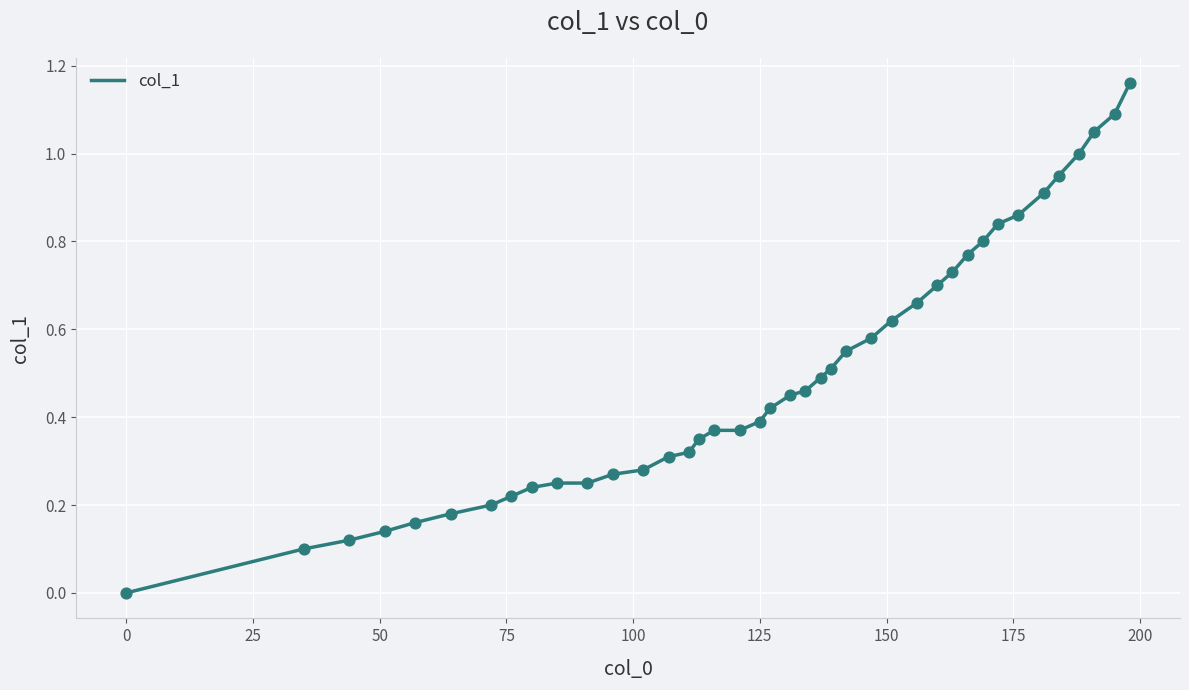

How many lines are shown in the chart?

1